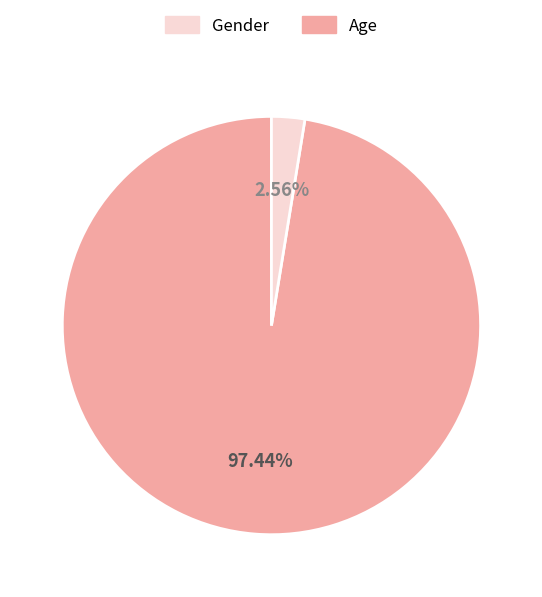

Is there a majority slice in this chart?

Yes